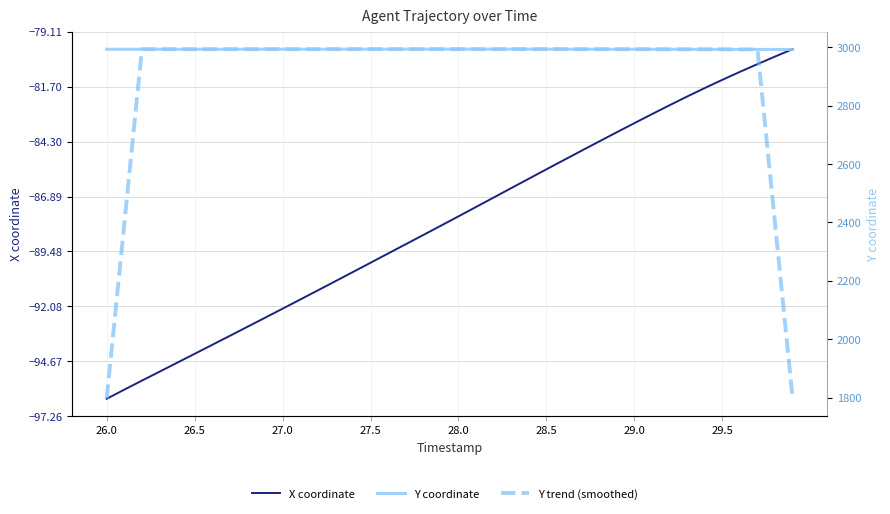

Which label corresponds to the smallest value in the chart?

26.0